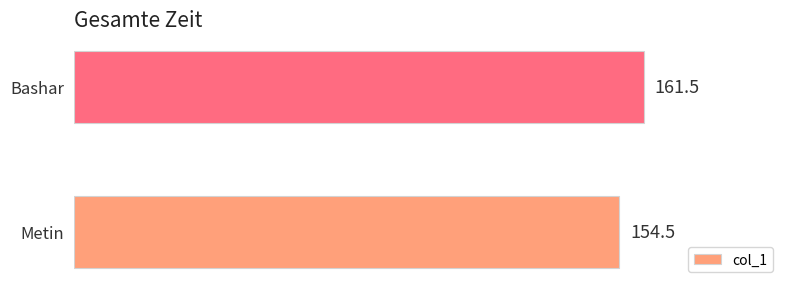

Which category has the highest value across all series?

Bashar